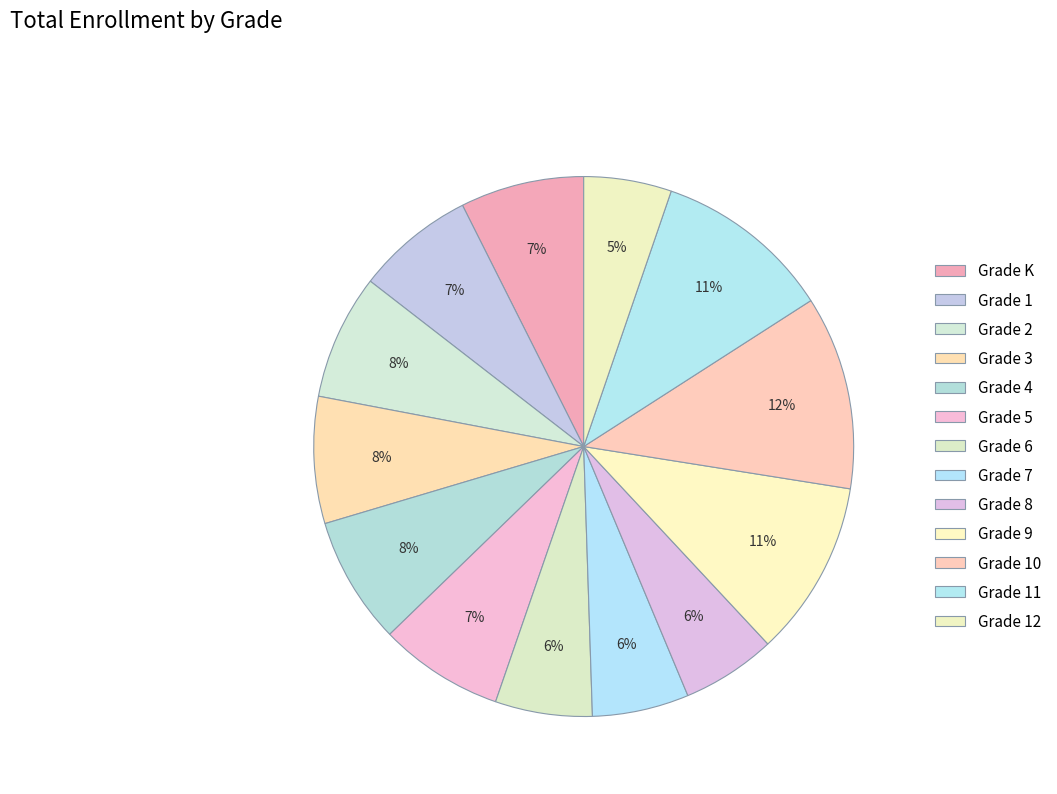

Is the sum of Grade 9 and Grade 12 greater than half?

No